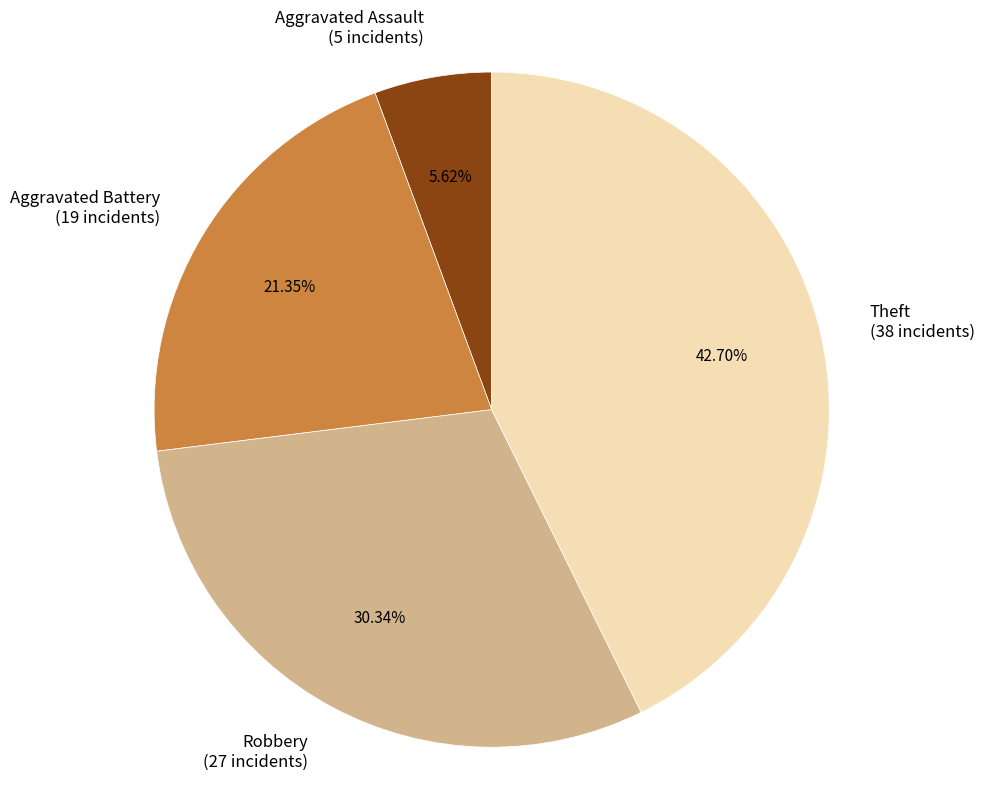

Which category has the biggest portion of the pie?

Theft